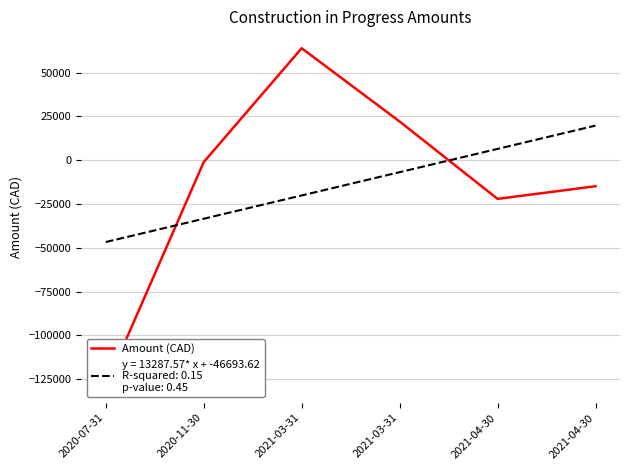

What value does the data have at 2021-03-31?

22087.1